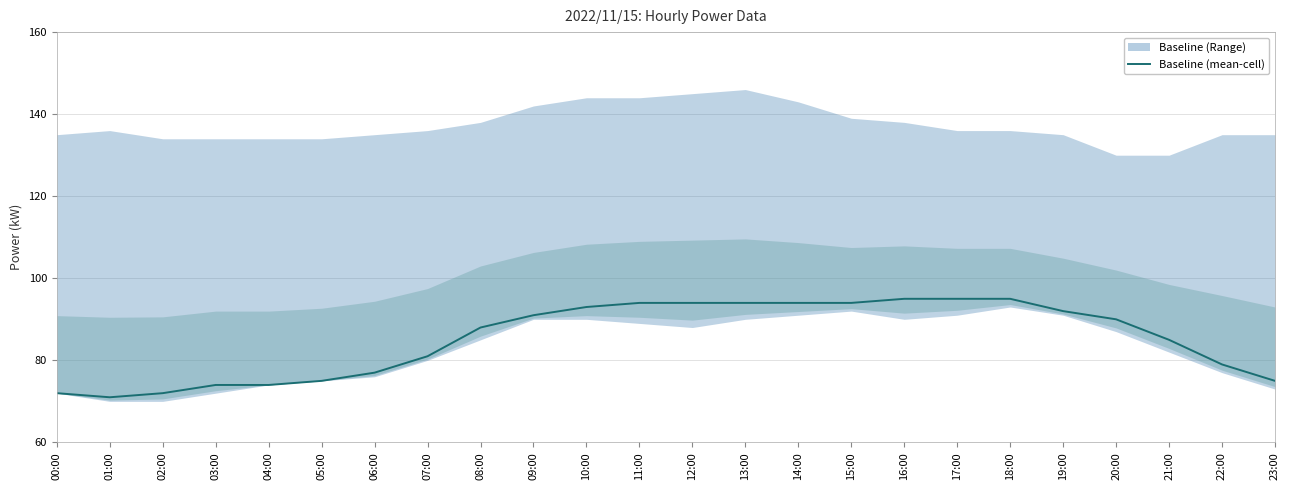

True or false: the data shows 42 at 10:00.

False